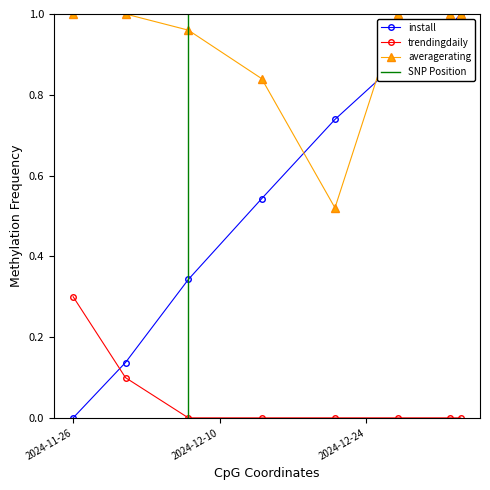

Rank the categories by install value from lowest to highest.

2024-11-26, 2024-12-01, 2024-12-07, 2024-12-14, 2024-12-21, 2024-12-27, 2025-01-01, 2025-01-02